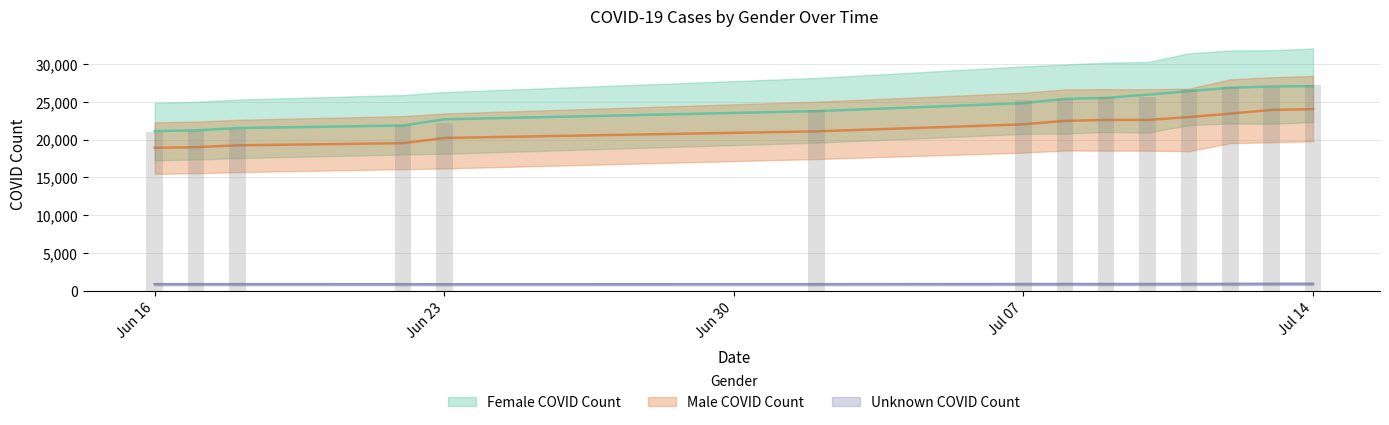

At which category does the chart reach its peak across all series?

Jul 14